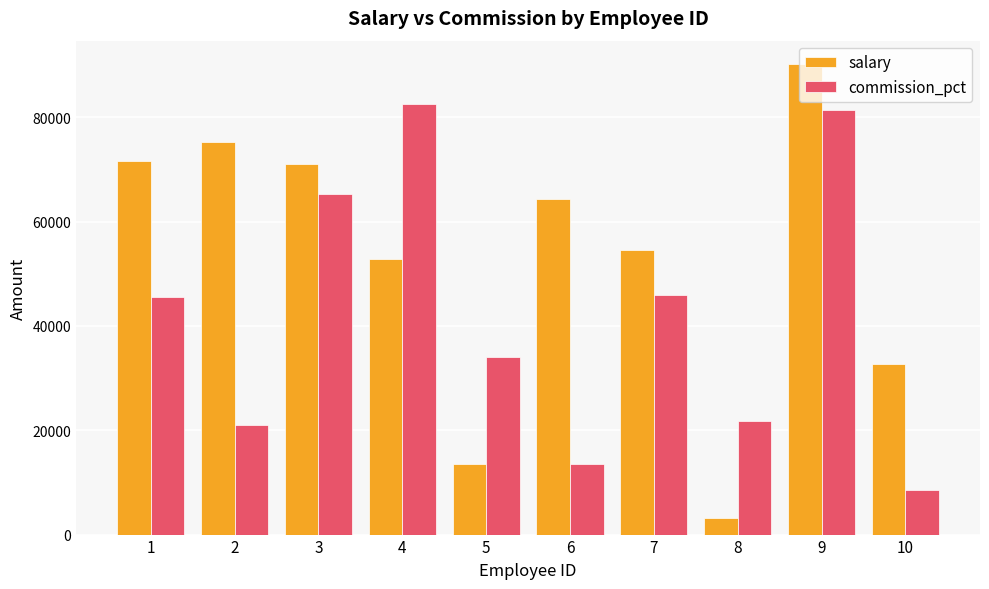

What is the average value of the salary series?

52932